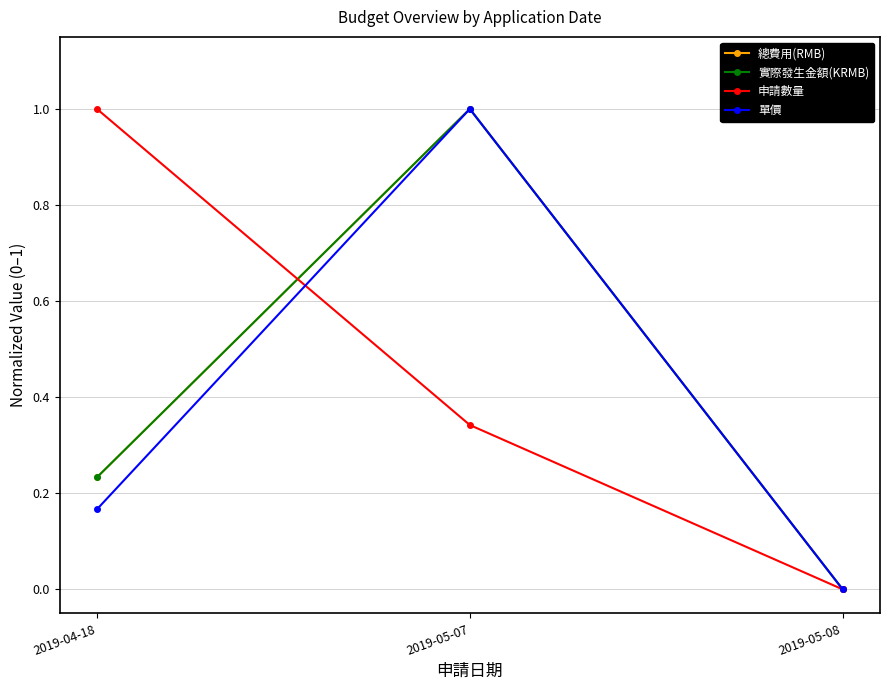

At which category is the sum across all series the highest?

2019-05-07